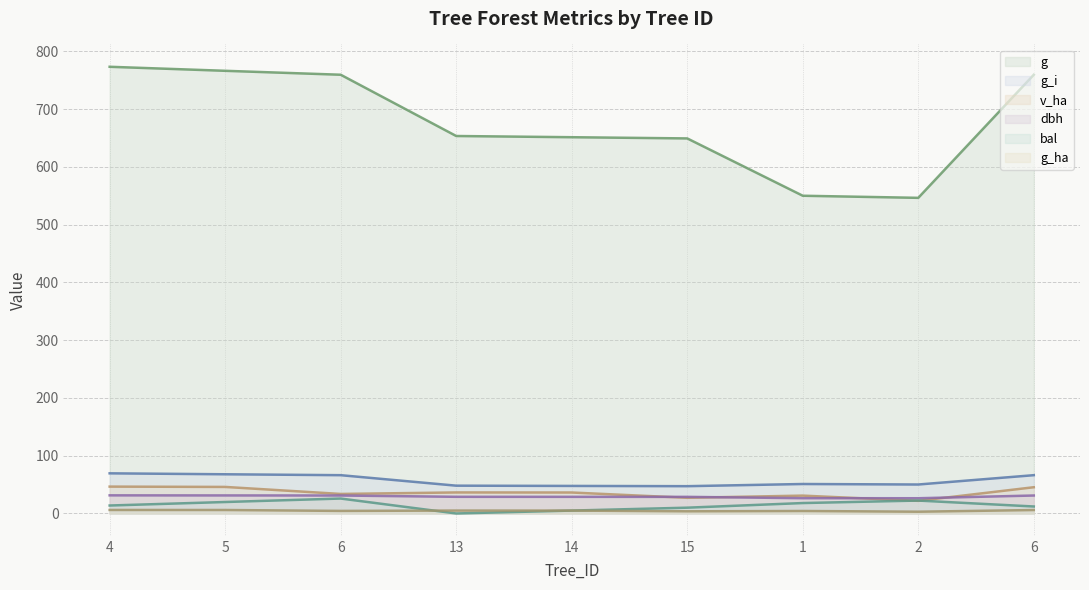

At which category is the sum across all series the highest?

4